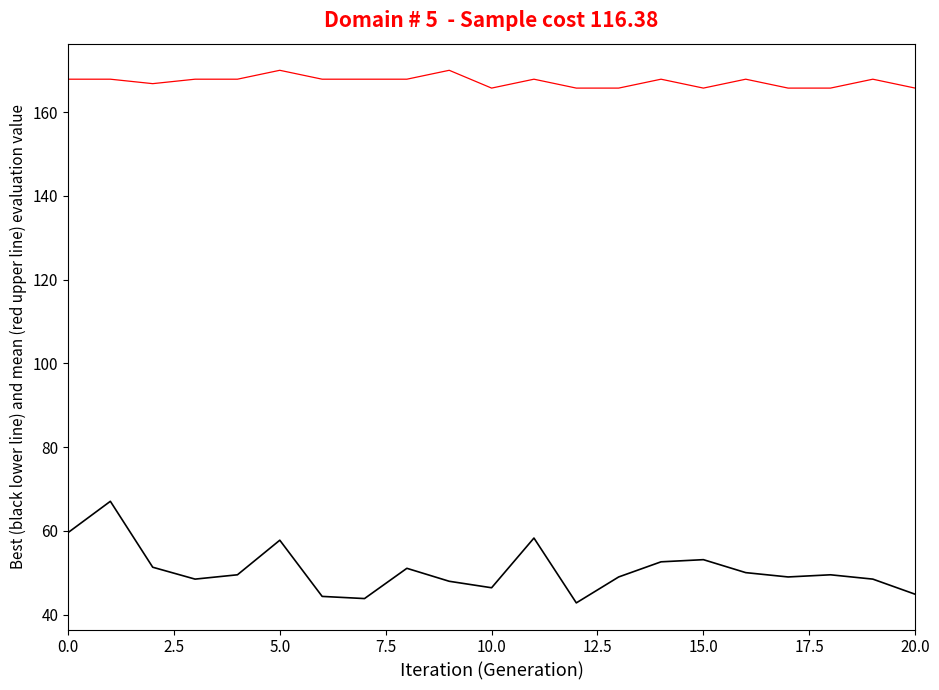

What is the maximum value shown in the chart?

170.0